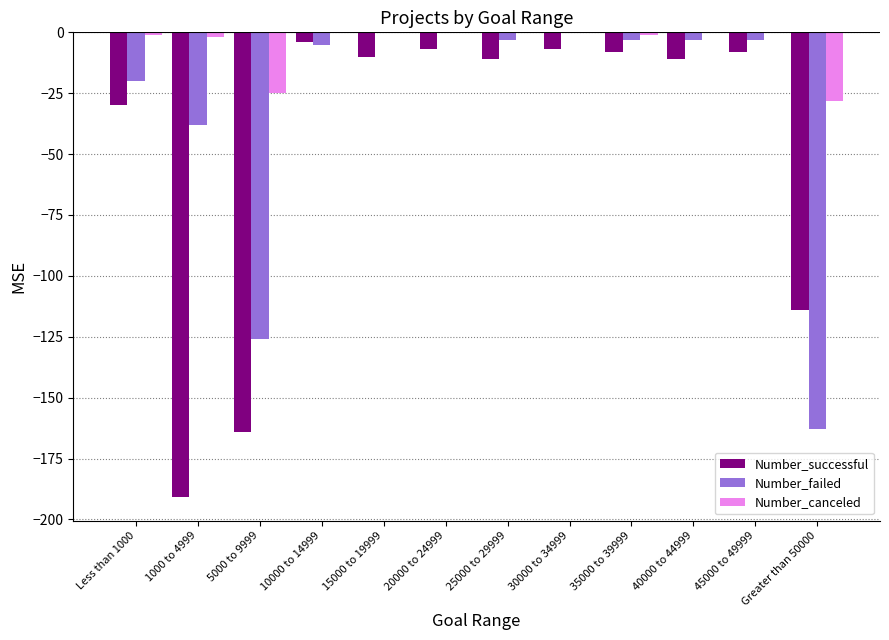

Reading left to right, transcribe all the data shown in this chart.

Number_successful: Less than 1000=-30	1000 to 4999=-191	5000 to 9999=-164	10000 to 14999=-4	15000 to 19999=-10	20000 to 24999=-7	25000 to 29999=-11	30000 to 34999=-7	35000 to 39999=-8	40000 to 44999=-11	45000 to 49999=-8	Greater than 50000=-114
Number_failed: Less than 1000=-20	1000 to 4999=-38	5000 to 9999=-126	10000 to 14999=-5	15000 to 19999=0	20000 to 24999=0	25000 to 29999=-3	30000 to 34999=0	35000 to 39999=-3	40000 to 44999=-3	45000 to 49999=-3	Greater than 50000=-163
Number_canceled: Less than 1000=-1	1000 to 4999=-2	5000 to 9999=-25	10000 to 14999=0	15000 to 19999=0	20000 to 24999=0	25000 to 29999=0	30000 to 34999=0	35000 to 39999=-1	40000 to 44999=0	45000 to 49999=0	Greater than 50000=-28